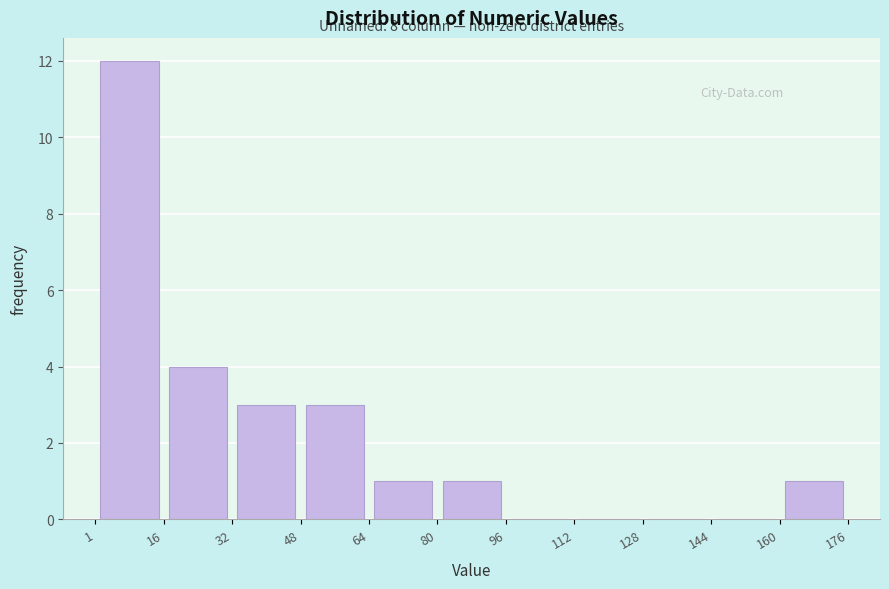

Which range on the x-axis has the tallest bar?

1 to 16